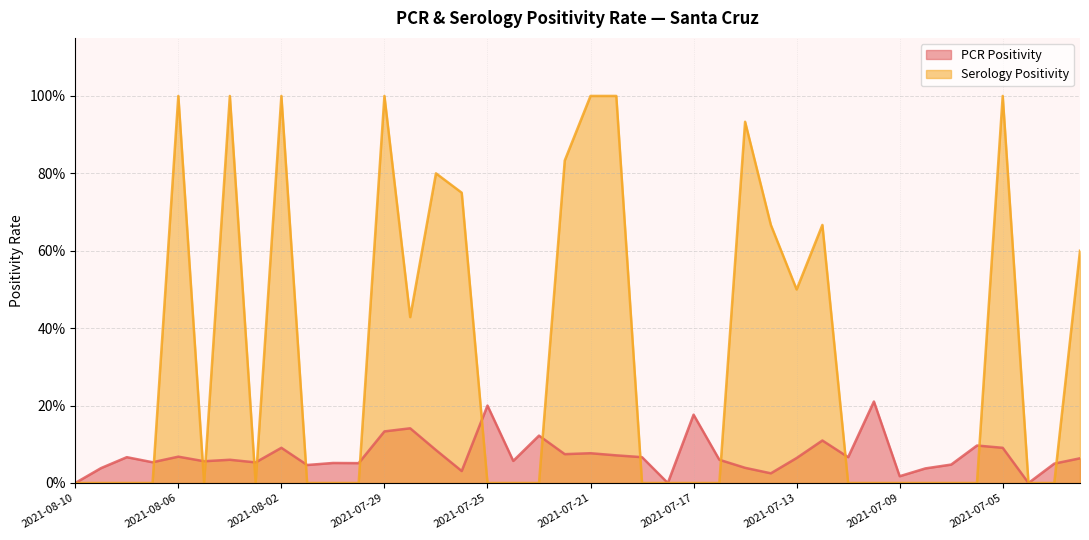

What is the difference between the highest and lowest values at 2021-07-05?

0.9